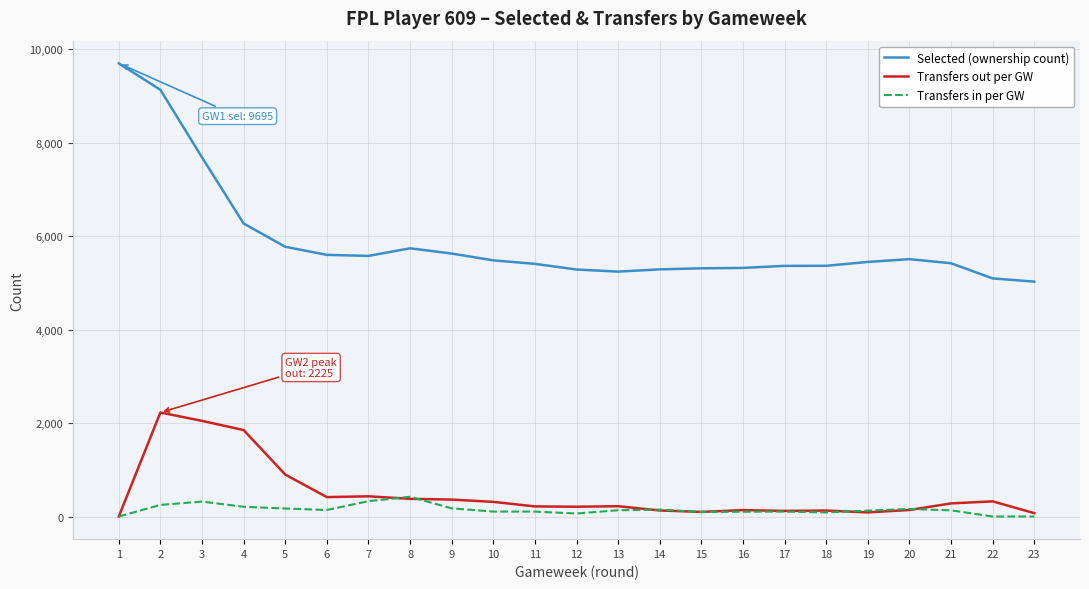

List the series in order of their peak value, highest first.

Selected (ownership count), Transfers out per GW, Transfers in per GW